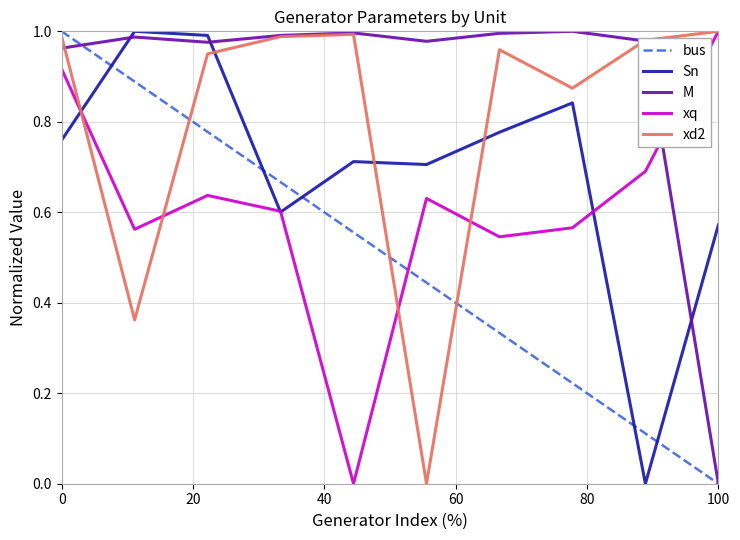

Does the chart have visible grid lines?

Yes